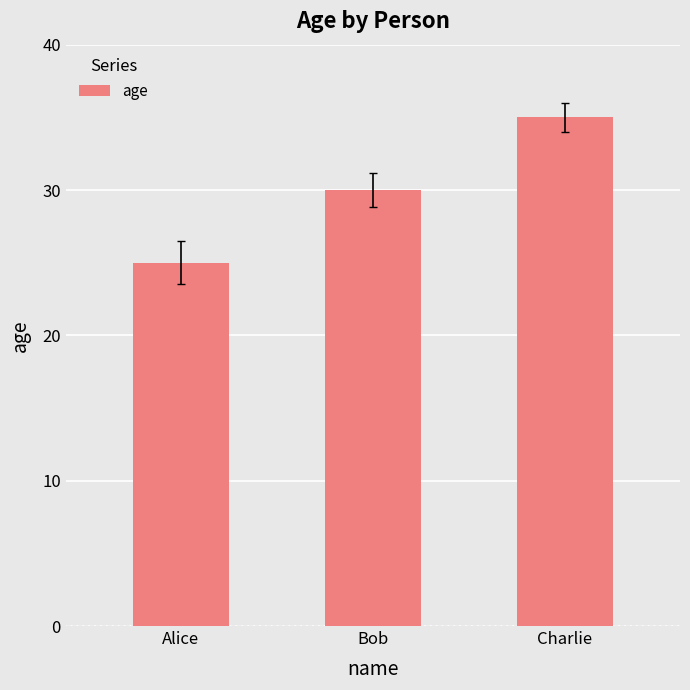

What is the ratio of the value at Charlie to the value at Bob?

1.2